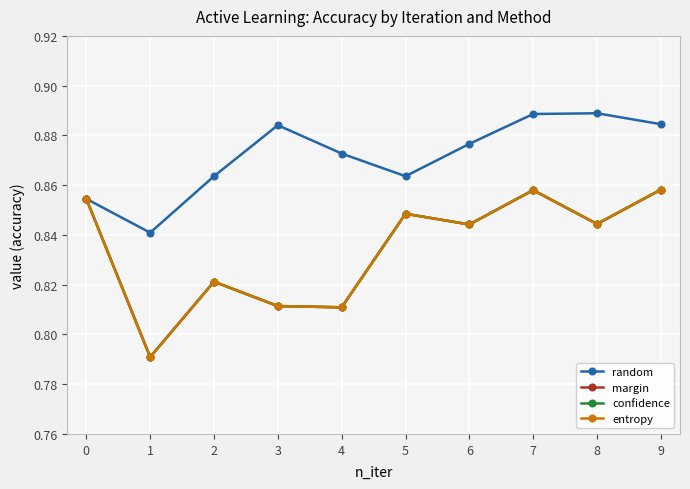

True or false: confidence and margin intersect in this chart.

False